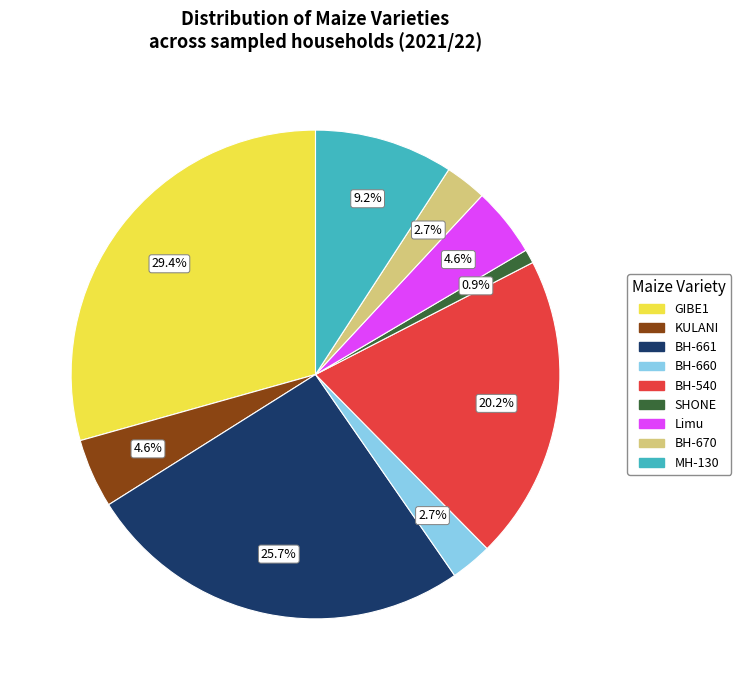

To the nearest percent, what is the difference between the largest and smallest slice percentages?

28%